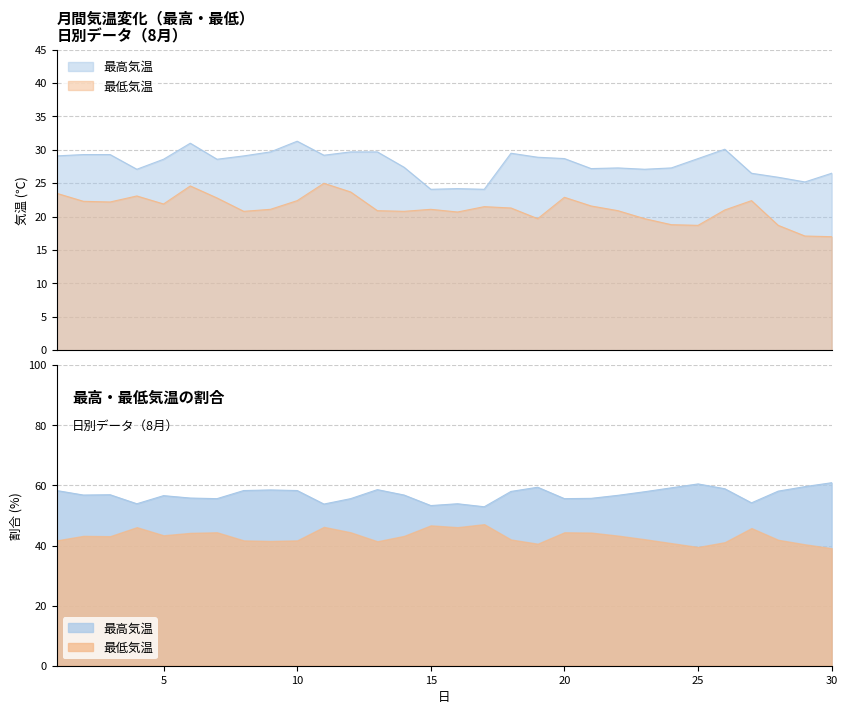

Reading right to left, extract all data points from this chart.

最高気温: 26.5	25.2	25.9	26.5	30.1	28.7	27.3	27.1	27.3	27.2	28.7	28.9	29.5	24.1	24.2	24.1	27.4	29.7	29.7	29.2	31.3	29.7	29.1	28.6	31.0	28.6	27.1	29.3	29.3	29.1
最低気温: 17.0	17.1	18.7	22.4	21.0	18.7	18.8	19.7	20.9	21.6	22.9	19.7	21.3	21.5	20.7	21.1	20.8	20.9	23.7	25.0	22.4	21.1	20.8	22.8	24.6	21.9	23.1	22.2	22.3	23.5